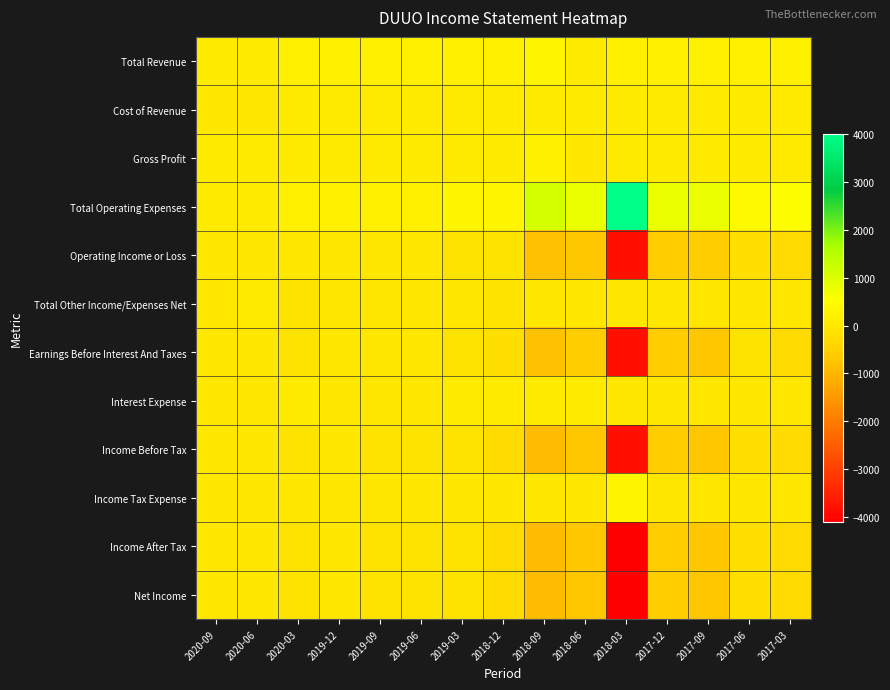

Which series has the largest total across all categories?

Total Operating Expenses